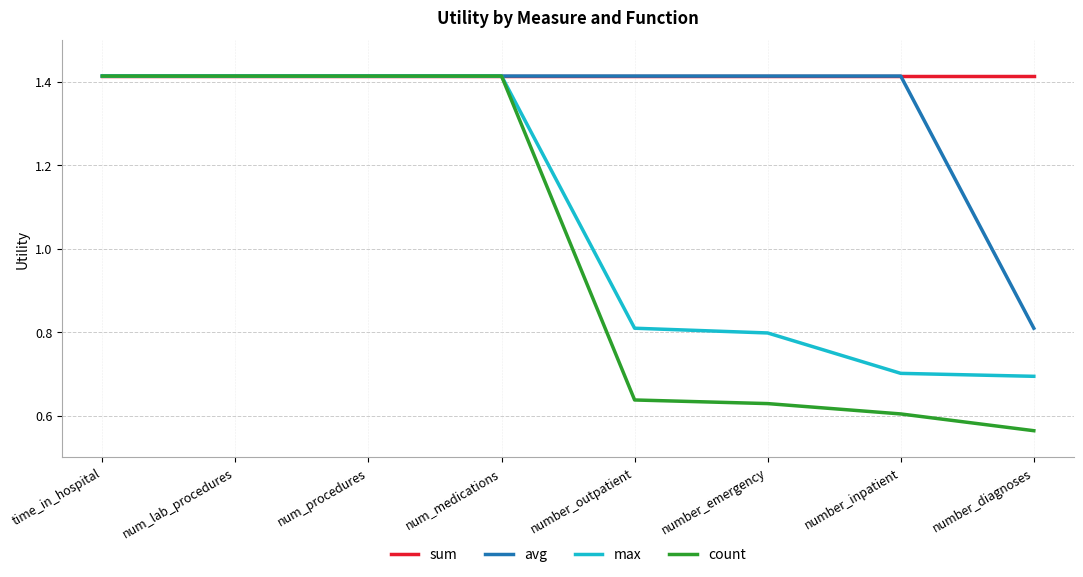

What is the sum of all count values?

8.1